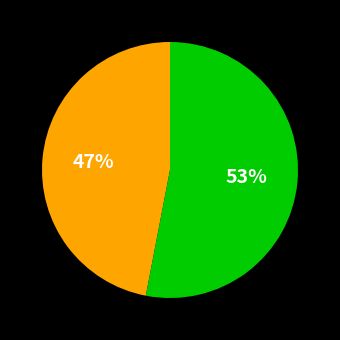

How many slices are in this pie chart?

2